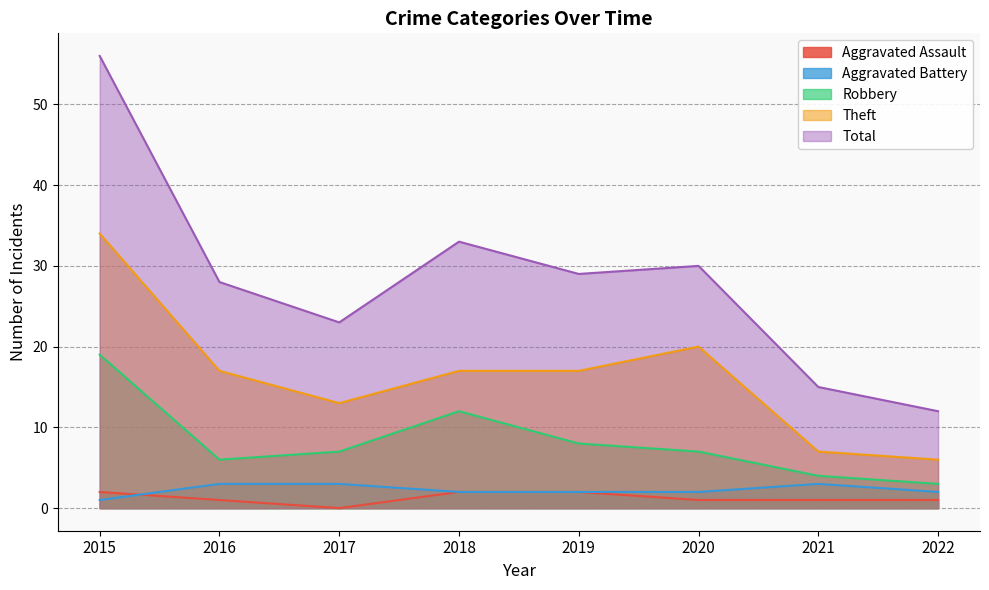

How many values in the Robbery series exceed 7?

3